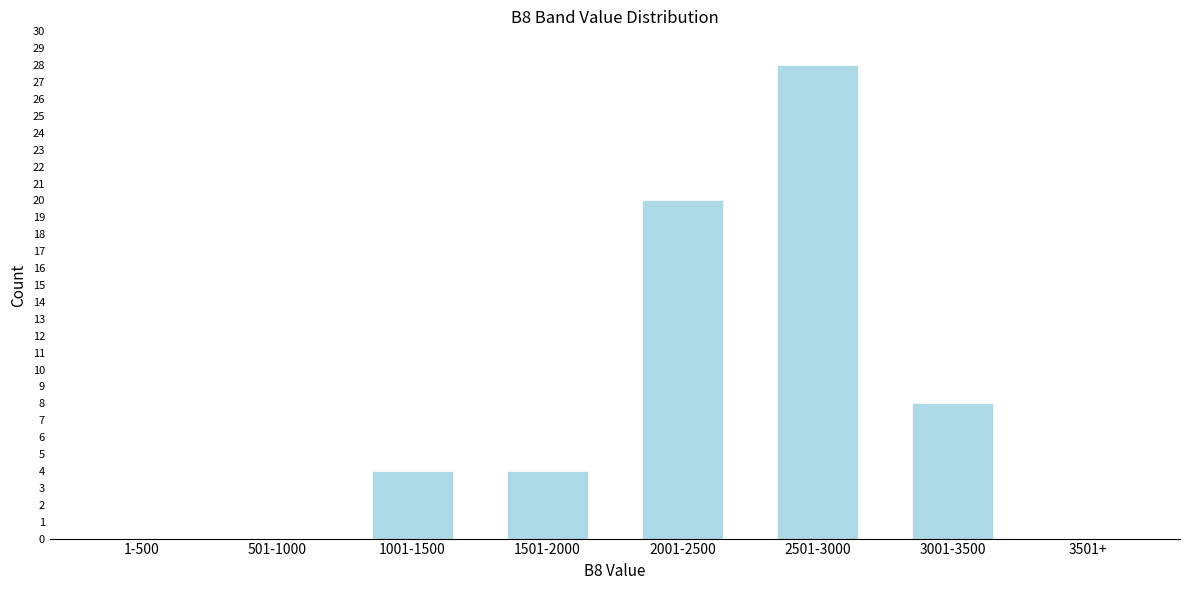

Reading left to right, transcribe all the data shown in this chart.

1-500=0	501-1000=0	1001-1500=4	1501-2000=4	2001-2500=20	2501-3000=28	3001-3500=8	3501+=0